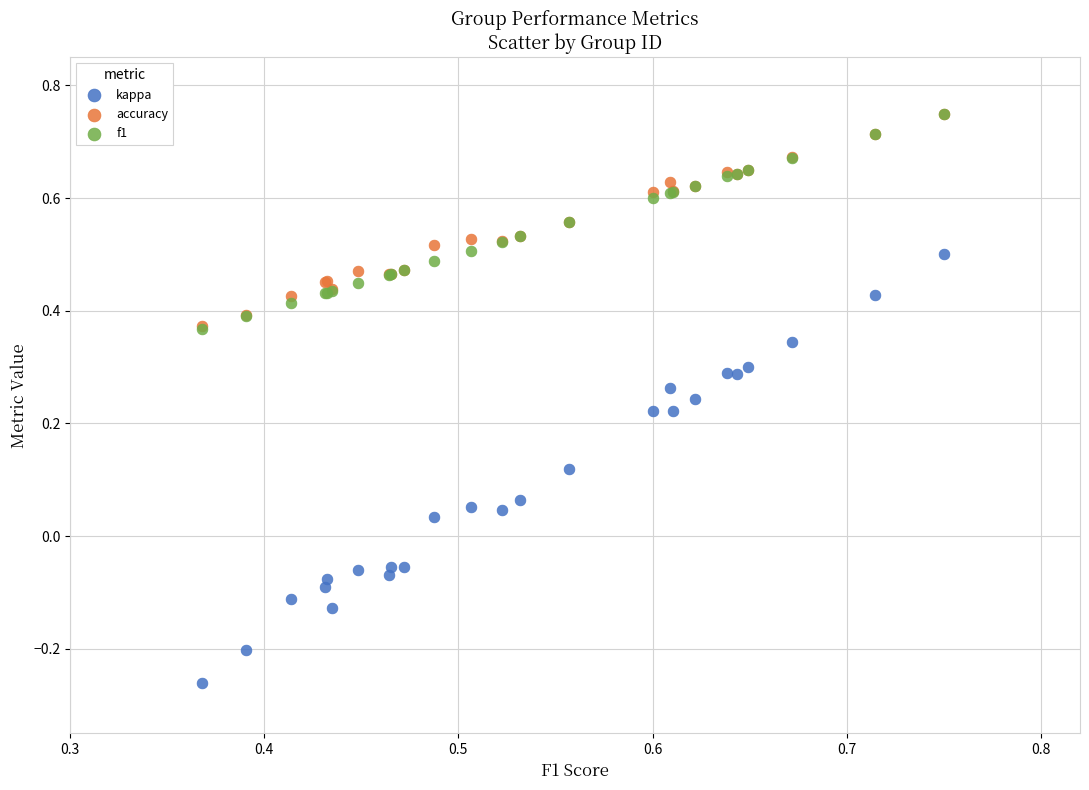

What are all the series names shown in the legend?

kappa, accuracy, f1